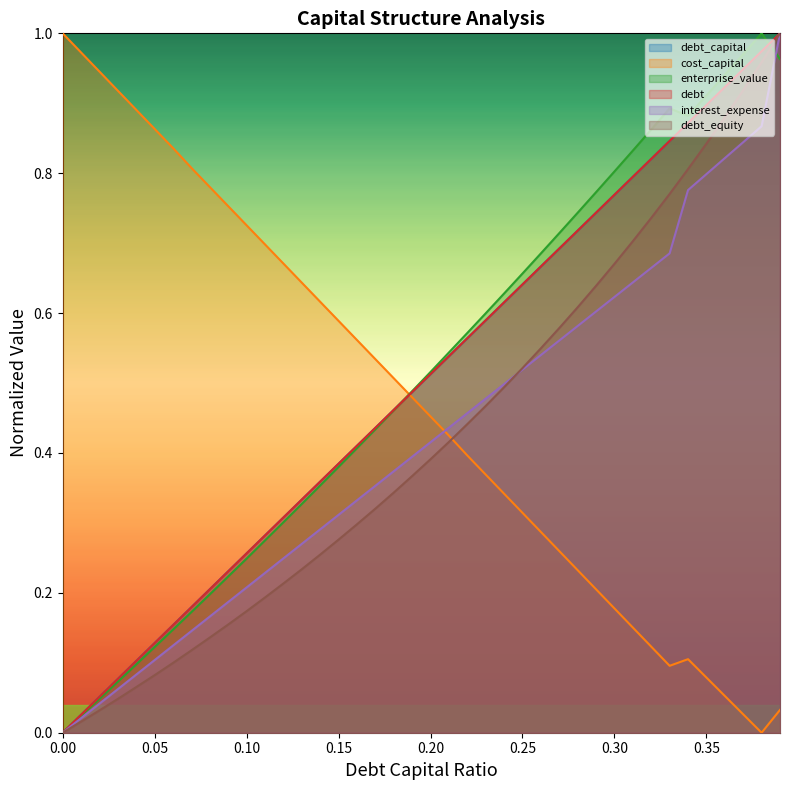

True or false: debt_equity and debt_capital cross at least once.

False